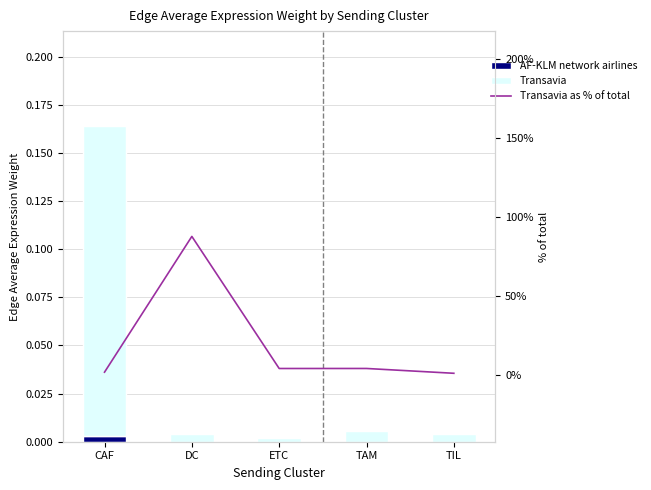

Rank the series by their maximum value, from lowest to highest.

AF-KLM network airlines, Transavia, Transavia as % of total